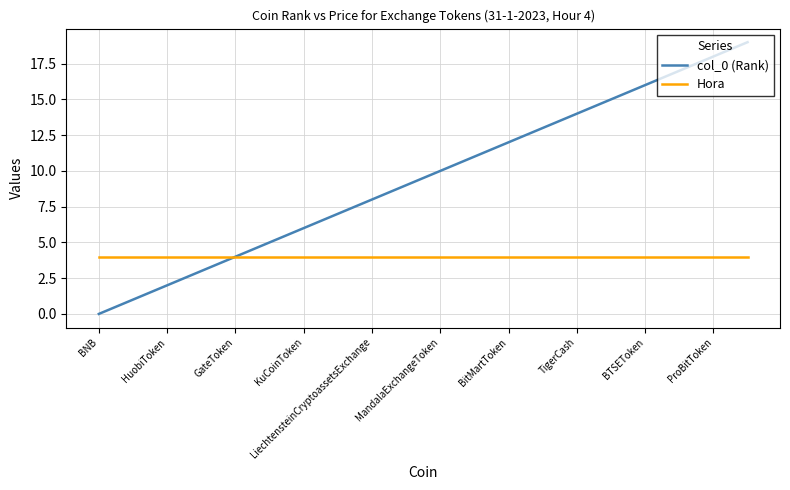

Which series has the widest spread of values?

col_0 (Rank)